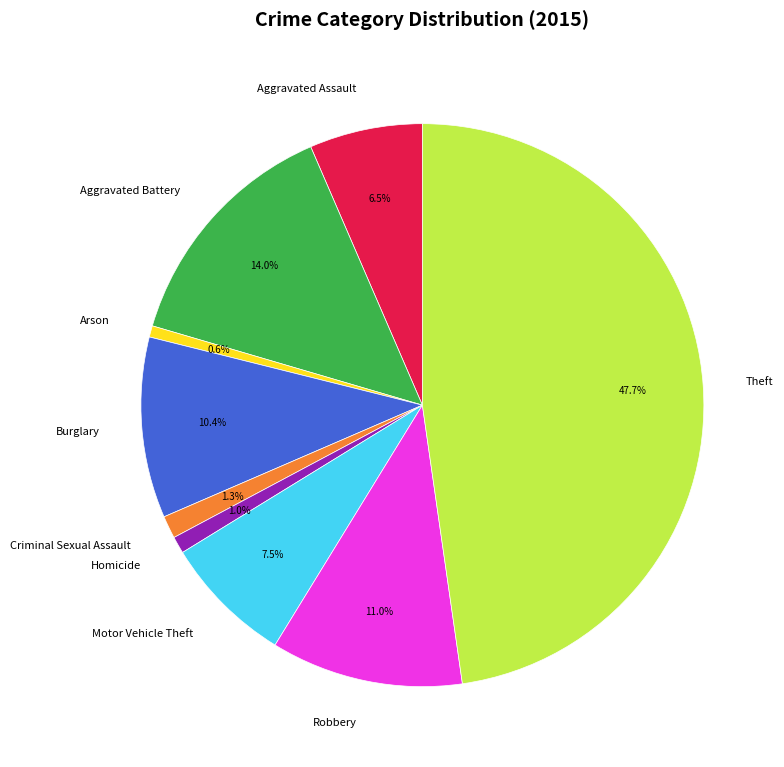

To the nearest percent, what is the average slice percentage?

11%